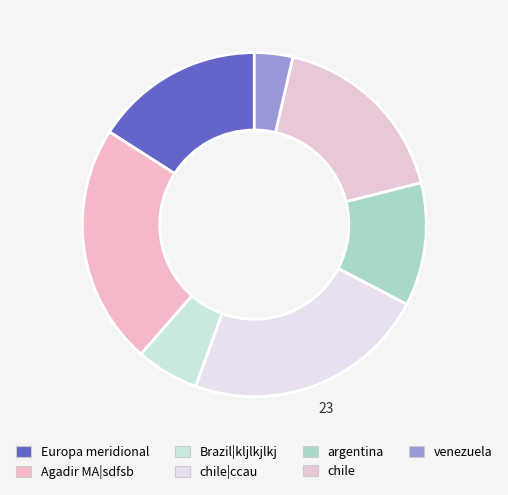

To the nearest percent, what portion does chile represent?

17%